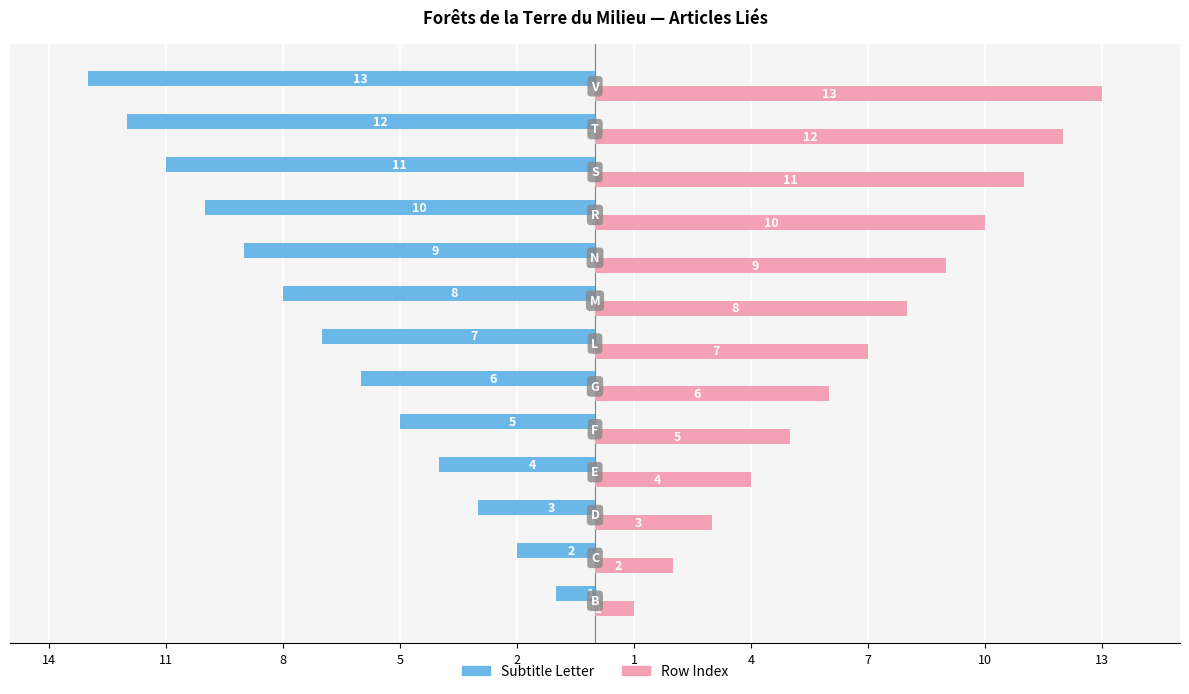

Rank the series by their maximum value, from highest to lowest.

Row Index, Subtitle Letter